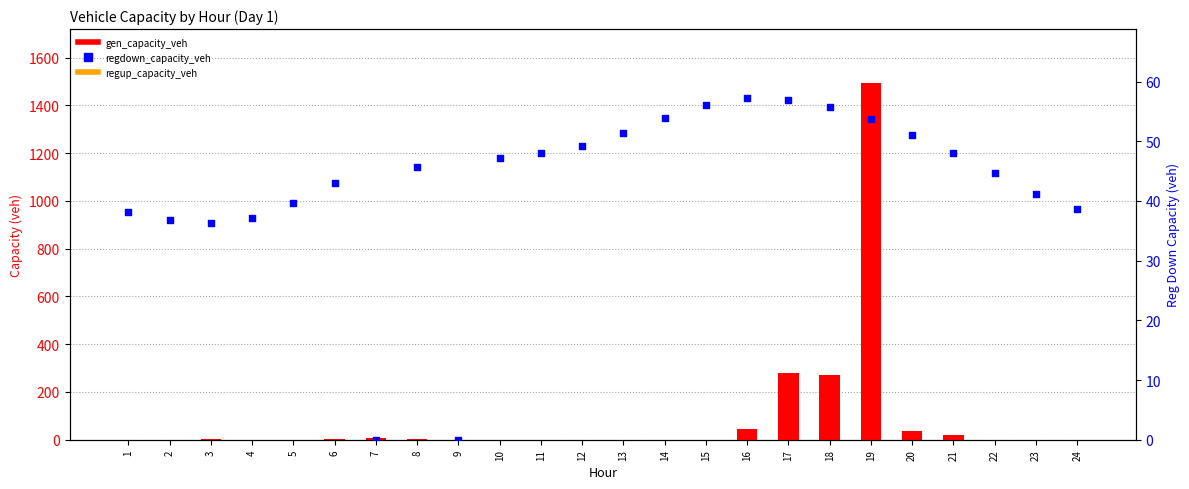

Which series has the largest total across all categories?

gen_capacity_veh